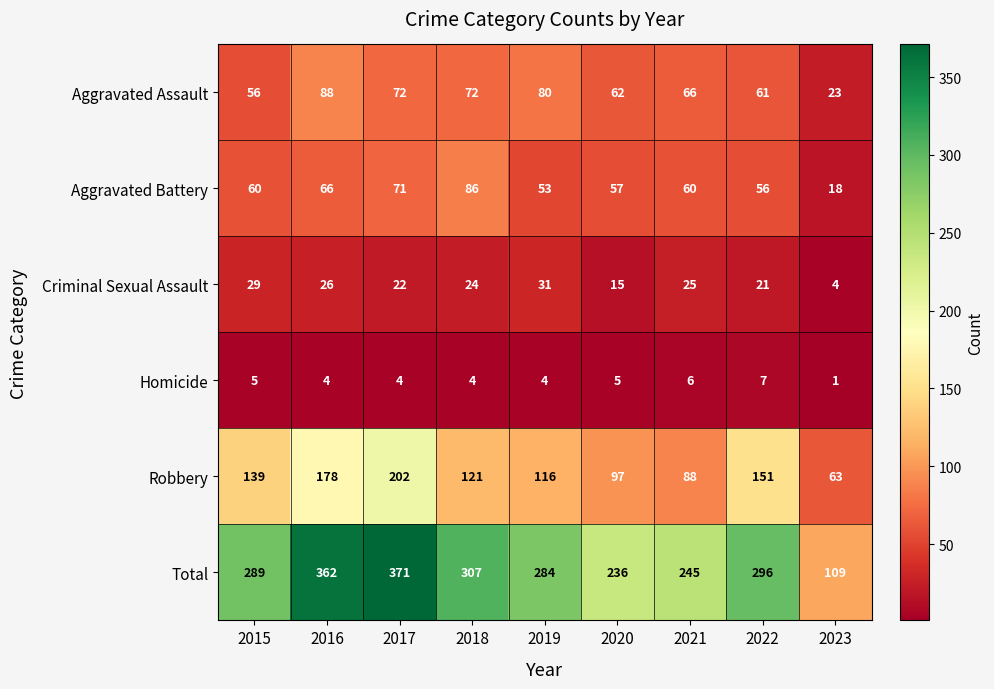

What is the difference between the highest and lowest values at 2023?

108